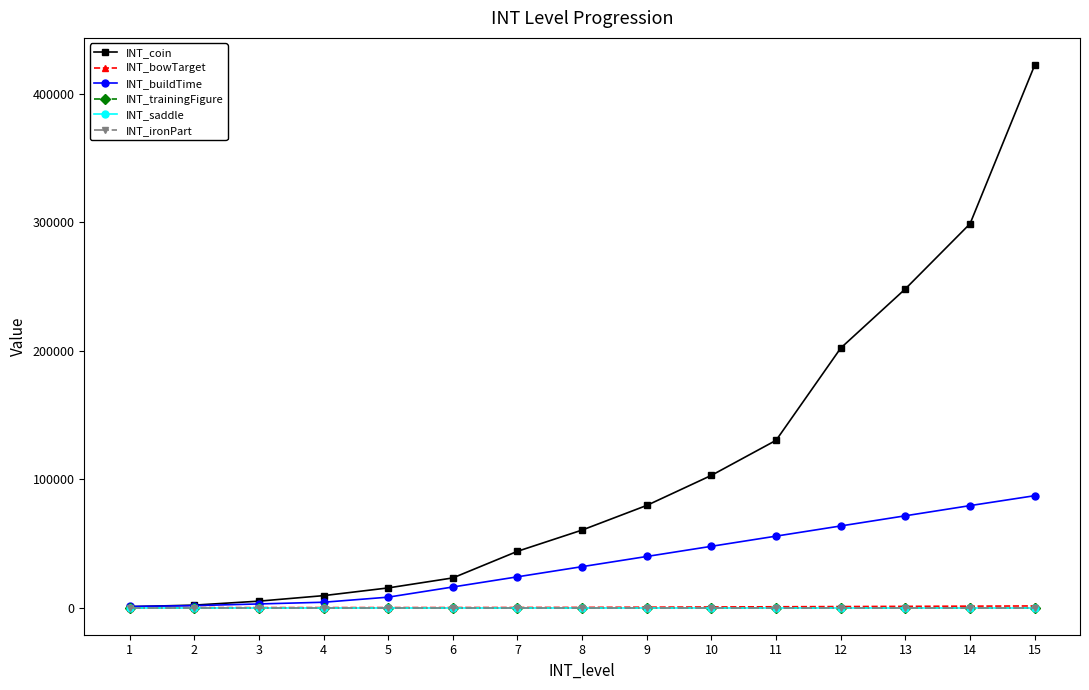

Reading left to right, extract all data points from this chart.

INT_coin: 727	1915	5016	9306	15313	23101	43824	60369	79552	102961	130241	202071	248161	298870	422401
INT_bowTarget: 1	2	5	10	20	40	80	160	320	480	640	800	960	1120	1280
INT_buildTime: 860	1520	2840	4161	8121	16041	23961	31881	39800	47721	55641	63561	71480	79400	87120
INT_trainingFigure: 0	0	0	0	0	0	0	0	0	0	0	0	0	0	0
INT_saddle: 0	0	0	0	0	0	0	0	0	0	0	0	0	0	0
INT_ironPart: 0	0	0	0	0	0	0	0	0	0	0	0	0	0	0